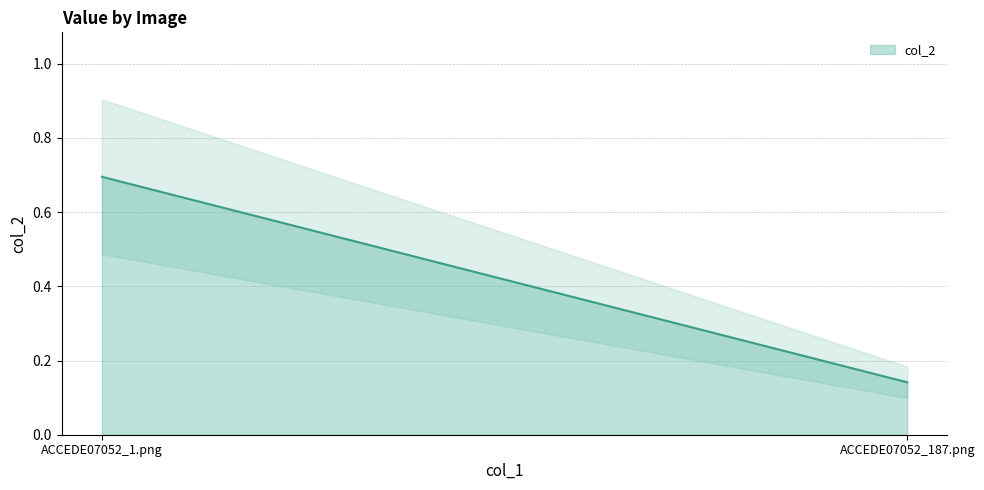

The chart shows a value of 0.0 at ACCEDE07052_187.png. True or false?

False